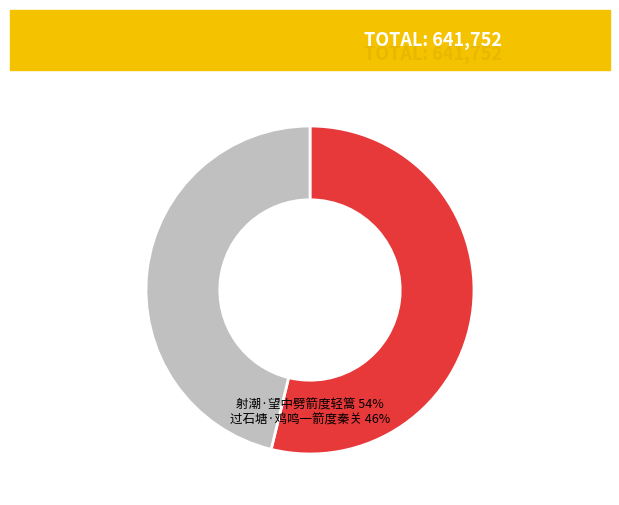

Which slice is the smallest?

过石塘·鸡鸣一箭度秦关